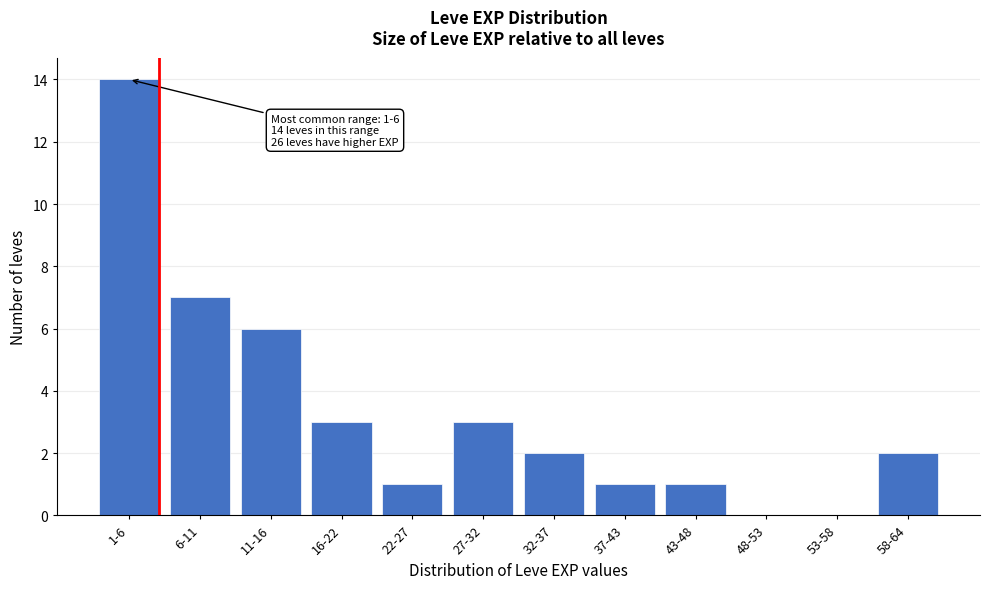

Reading right to left, transcribe all the data shown in this chart.

58-64=2	53-58=0	48-53=0	43-48=1	37-43=1	32-37=2	27-32=3	22-27=1	16-22=3	11-16=6	6-11=7	1-6=14